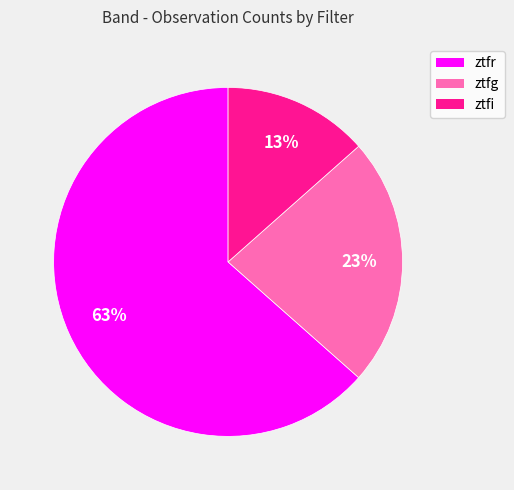

Count the number of slices in the pie.

3